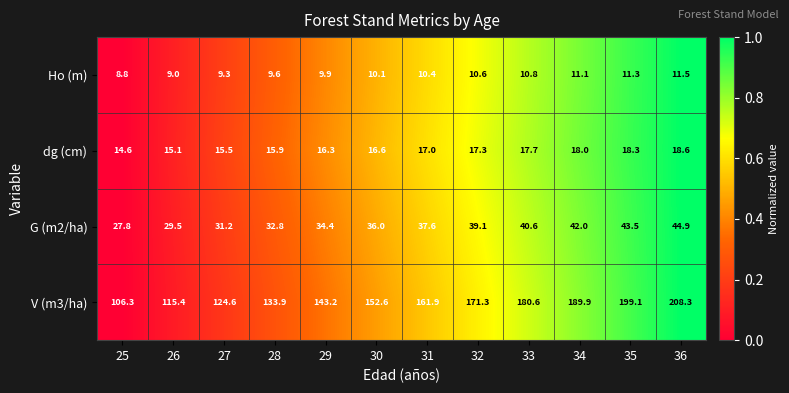

Is it true that dg (cm) equals 15.5 at 27?

True